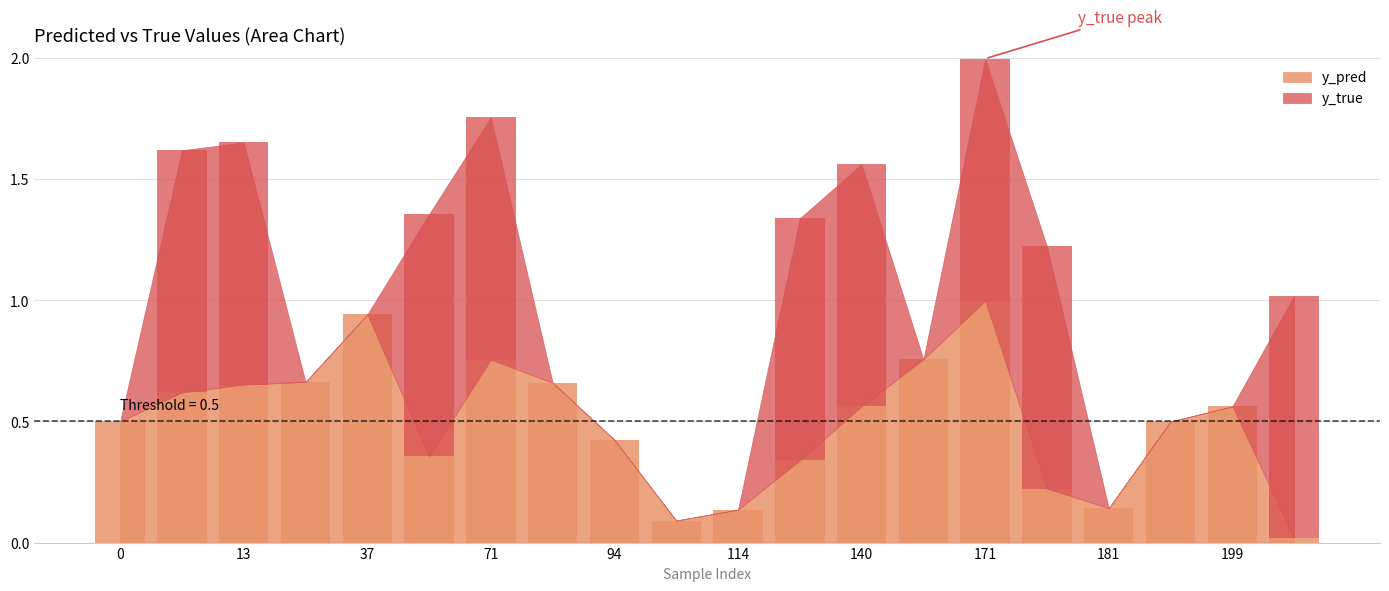

True or false: y_true has a value of 0.5 at 171.

False